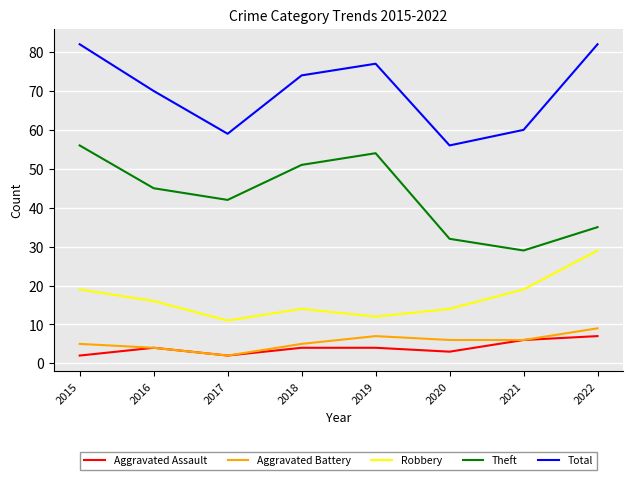

Is the value of Aggravated Battery at 2017 greater than the value of Theft at 2015?

No